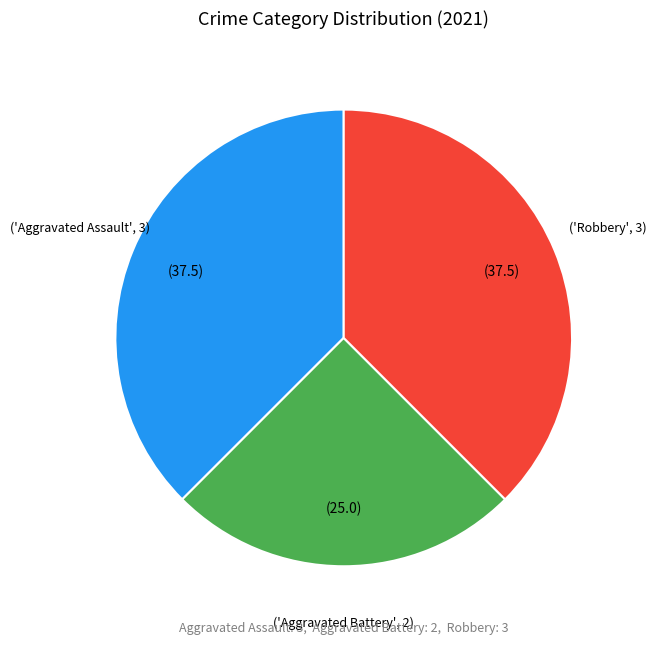

Does any single category account for the majority?

No